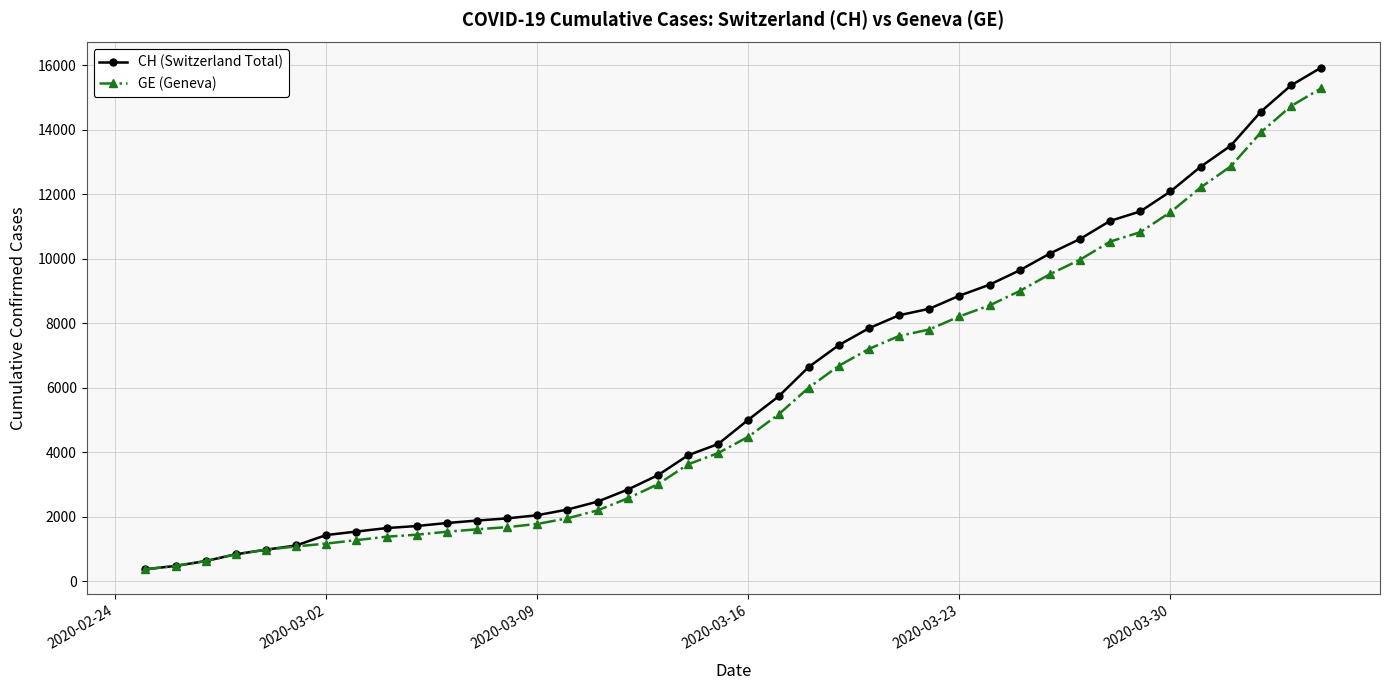

Which series has the widest spread of values?

CH (Switzerland Total)